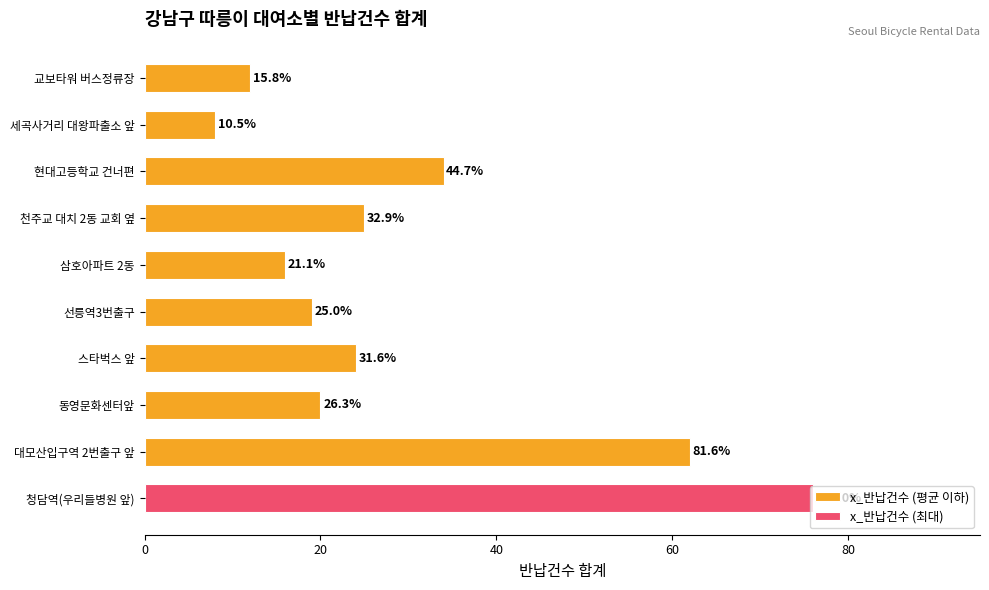

What is the average value?

30